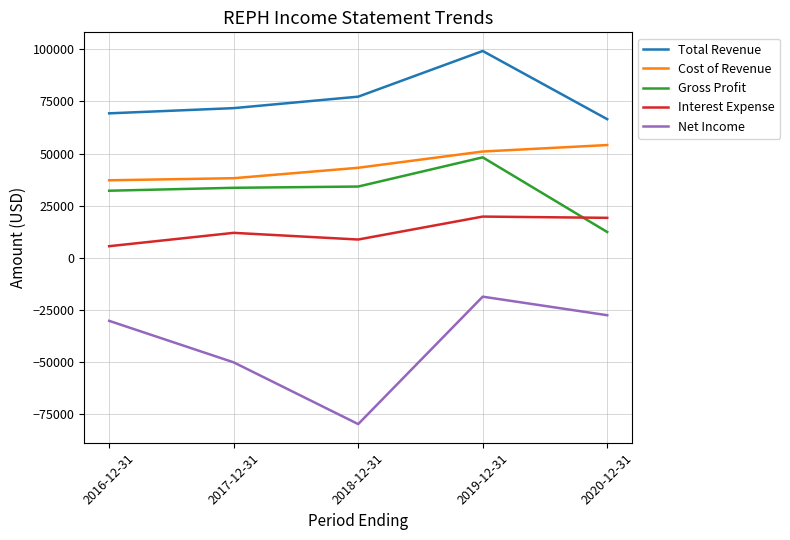

Is the value of Net Income at 2018-12-31 greater than the value of Cost of Revenue at 2020-12-31?

No